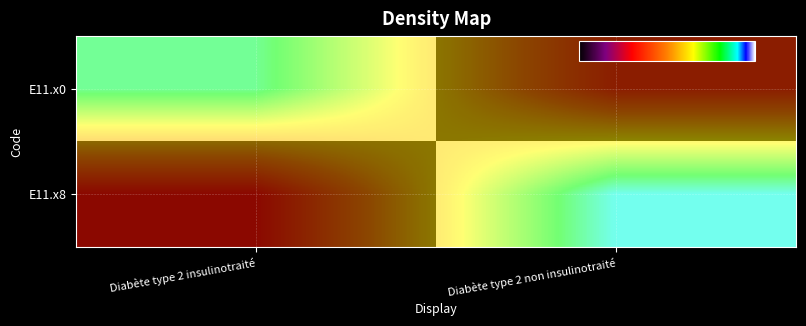

At how many categories does at least one series exceed 0?

2